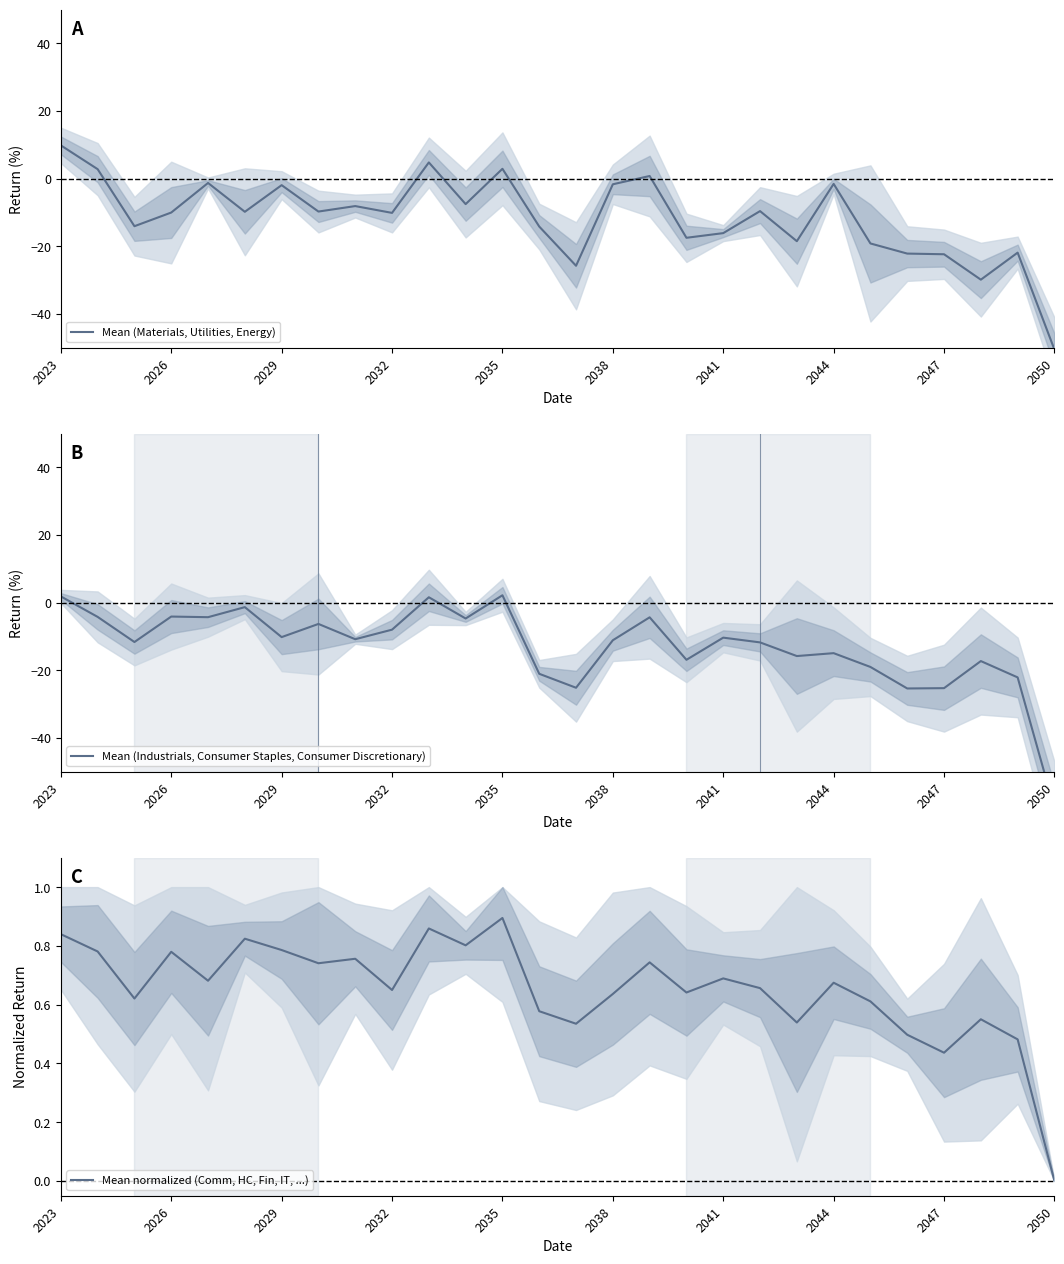

At which label does Mean (Materials, Utilities, Energy) reach its peak?

2023